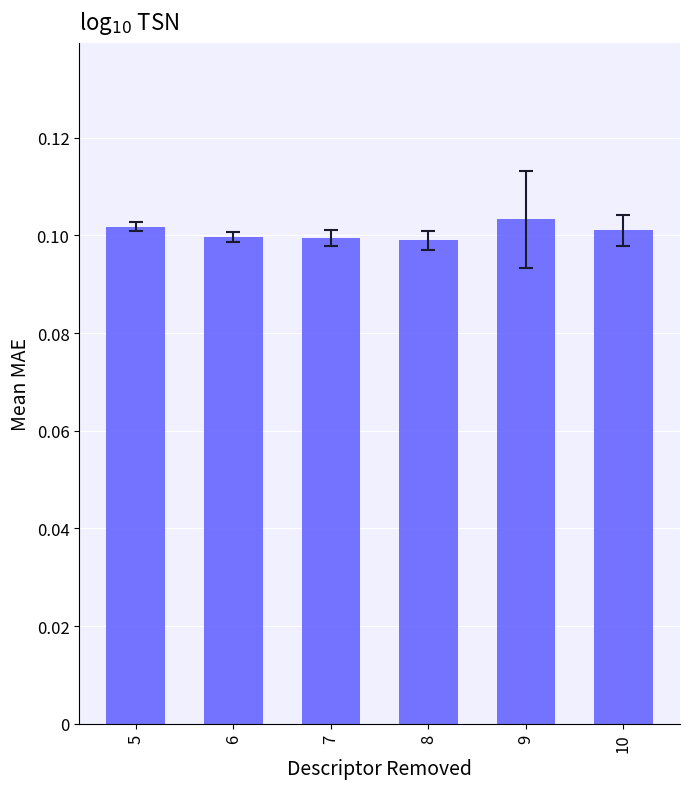

How many bars are there in total?

6